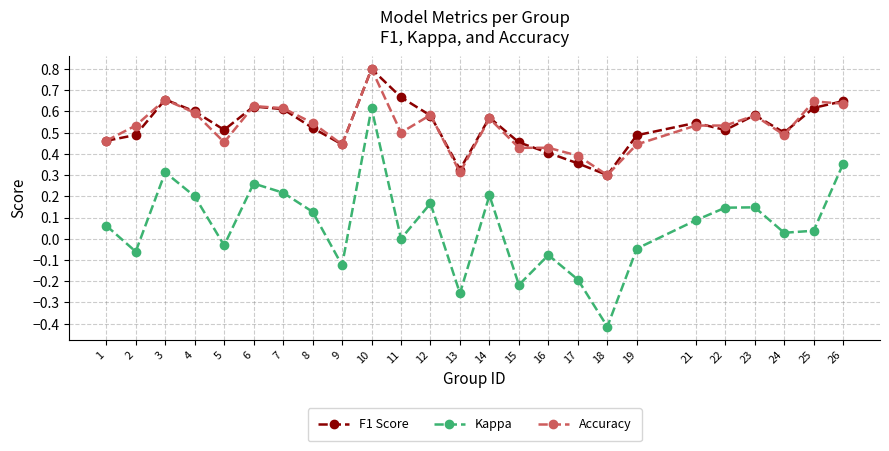

Which series has the widest spread of values?

Kappa